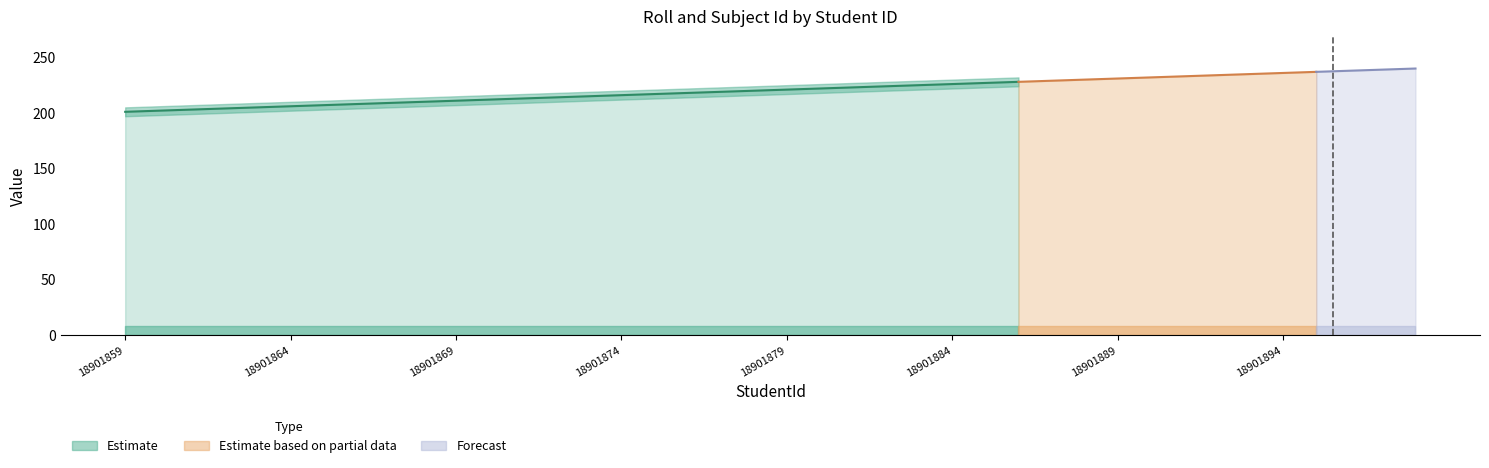

True or false: Roll has more than 0 points higher than both neighbors.

False